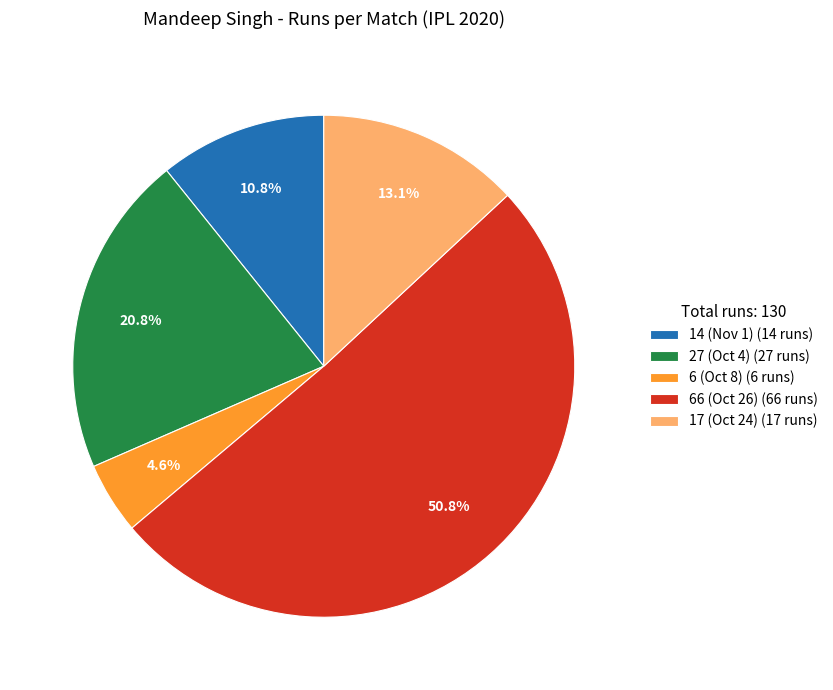

What portion of the pie excludes 6 (Oct 8) (6 runs)?

95.4%